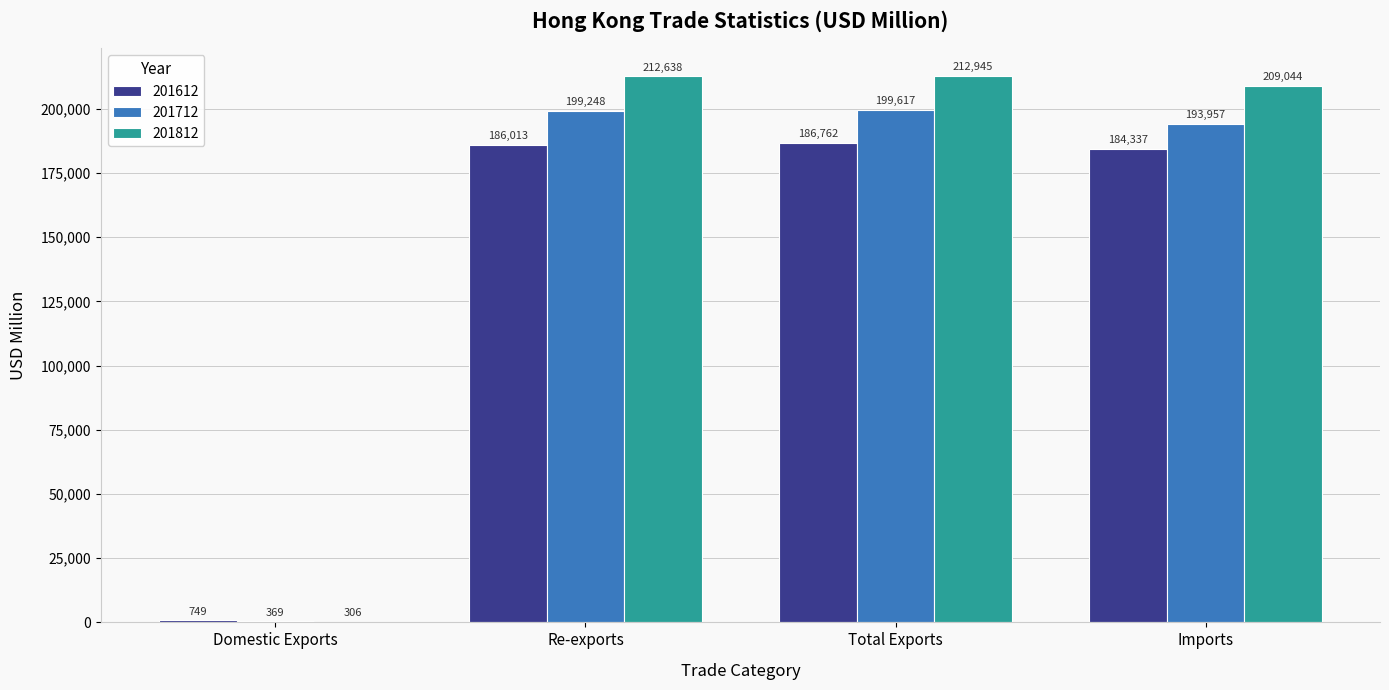

At which category does the chart reach its peak across all series?

Total Exports